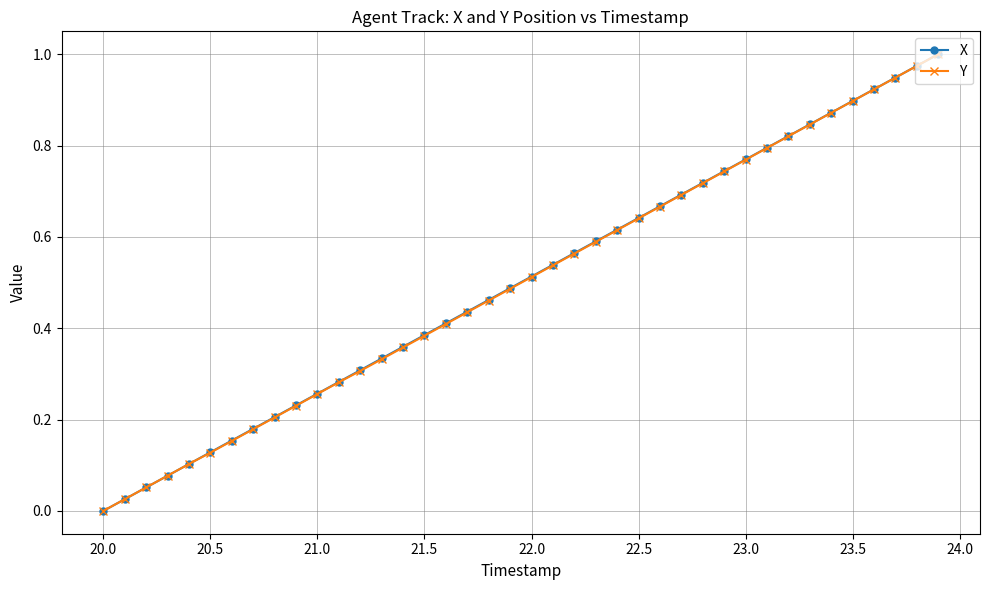

True or false: Y has more than 0 points higher than both neighbors.

False